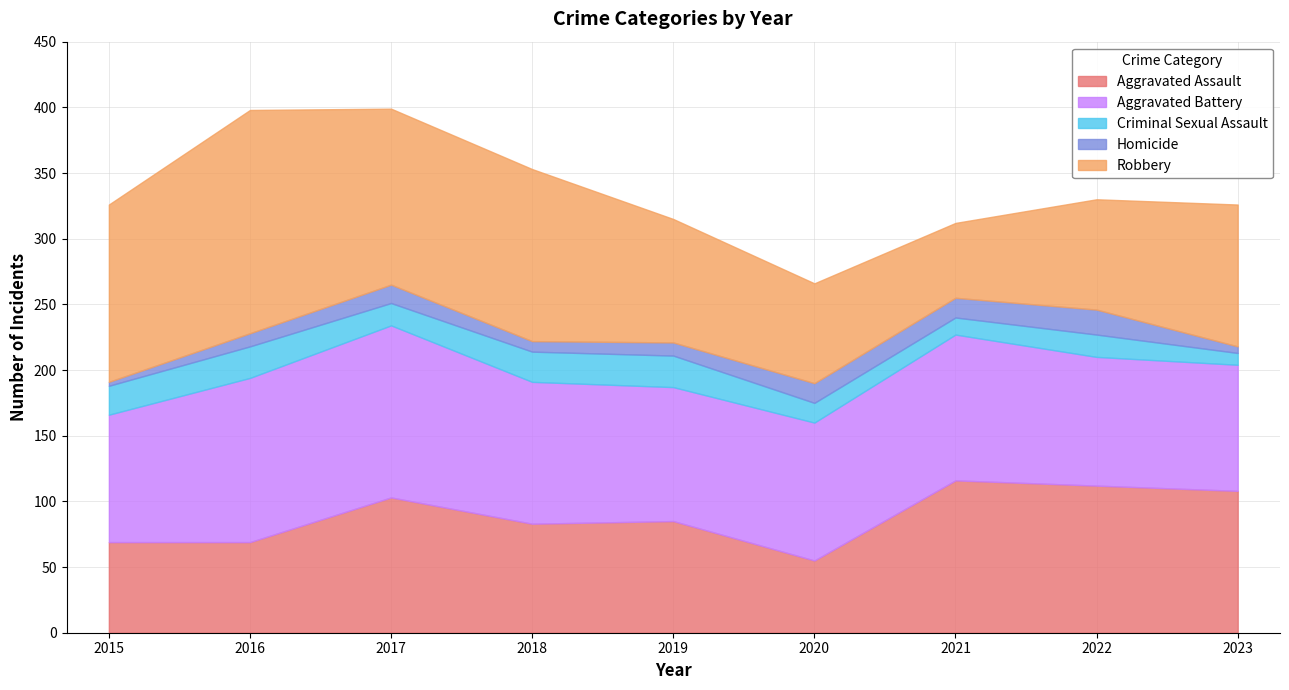

Between 2022 and 2019, which is larger?

2022